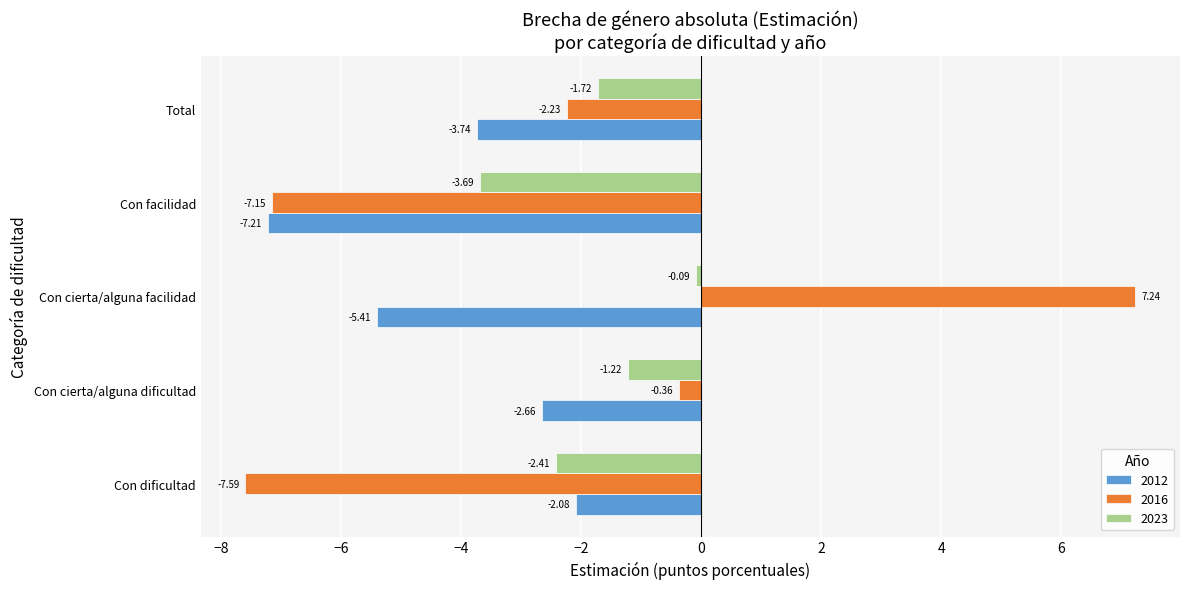

Rank the series by their maximum value, from highest to lowest.

2016, 2023, 2012